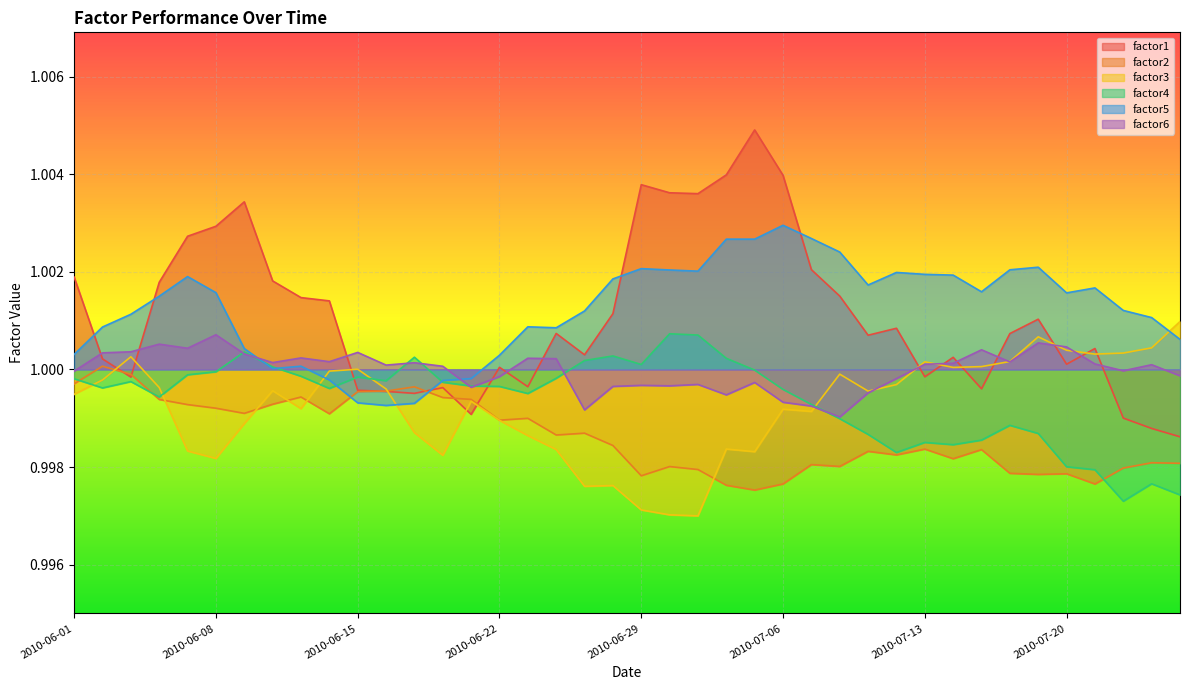

What is the sum of all factor6 values?

40.0